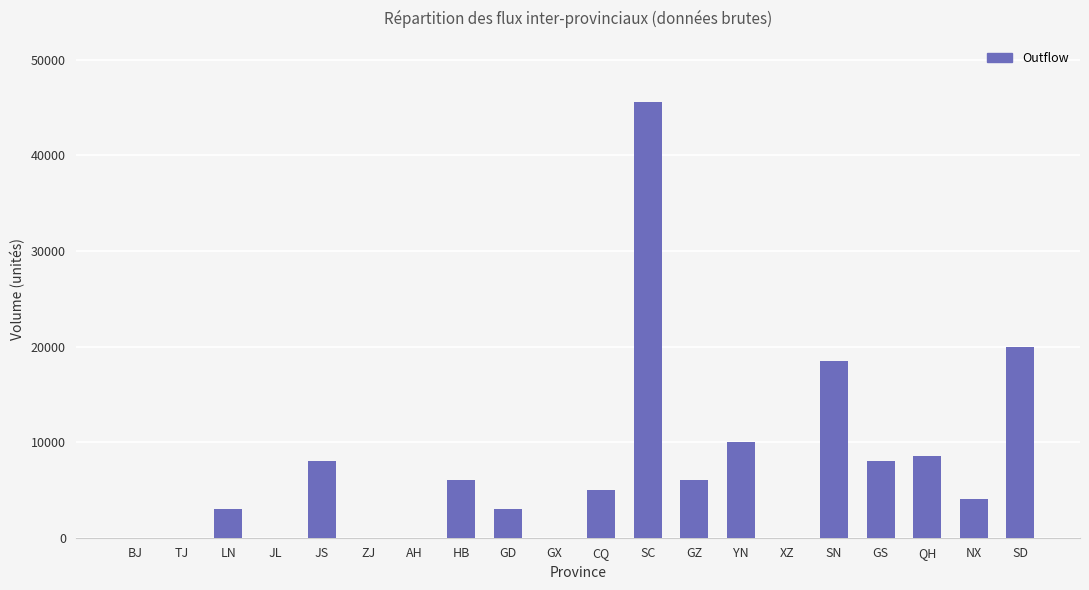

Reading left to right, transcribe all the data shown in this chart.

0	0	3000	0	8000	0	0	6000	3000	0	5000	45600	6000	10000	0	18500	8000	8600	4000	20000